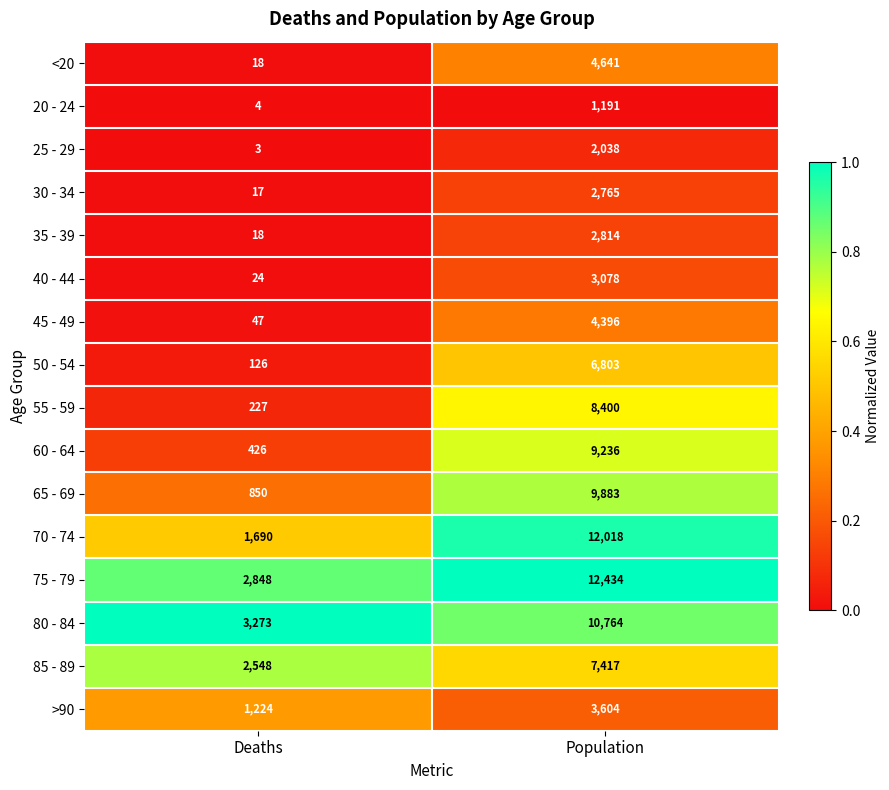

Is it true that 80 - 84 equals 3273 at Deaths?

True